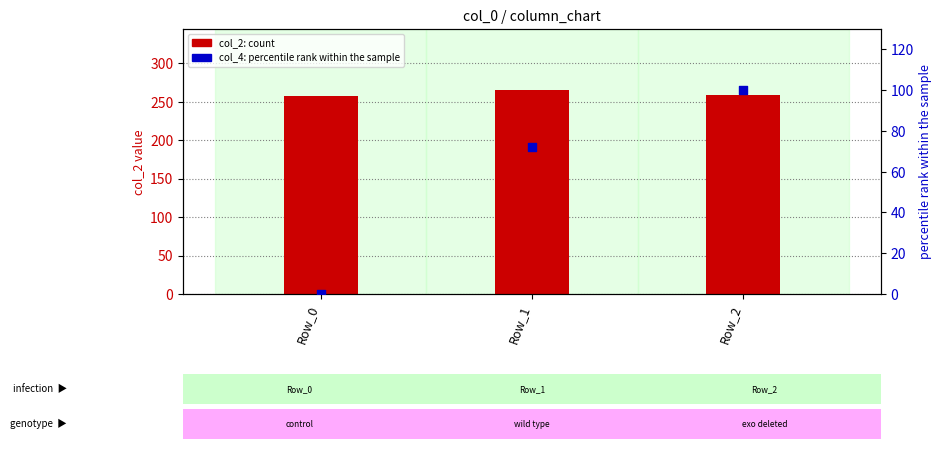

Is the value of col_2 (count) at Row_1 greater than the value of col_4 (percentile) at Row_0?

Yes